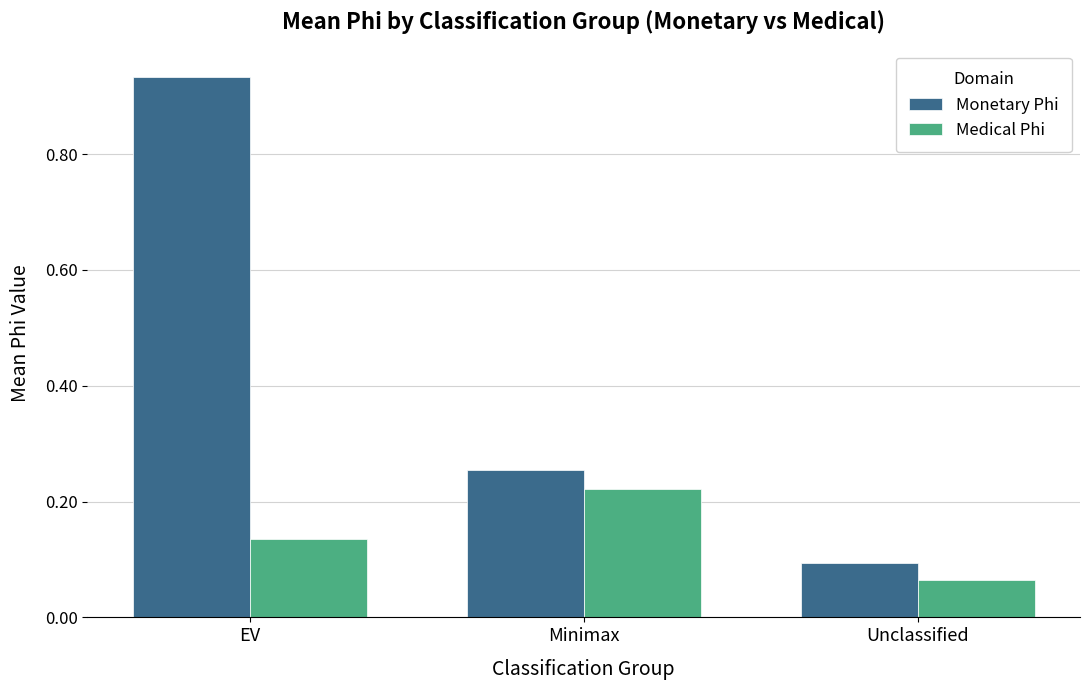

Count the Medical Phi values in the range 0 to 1.

3